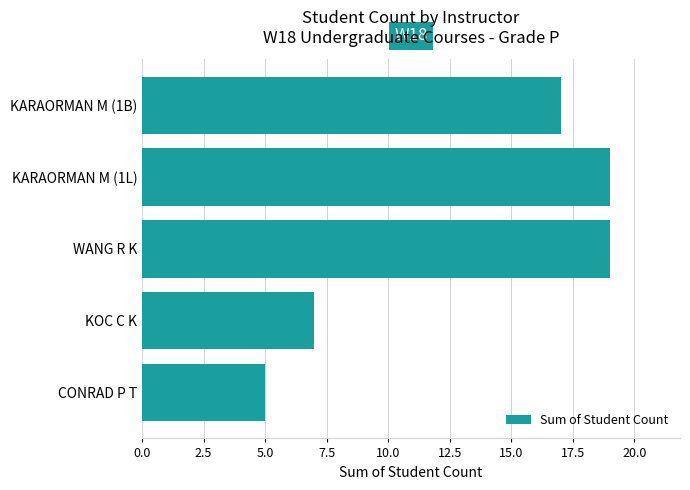

Count the values in the range 7 to 19.

4